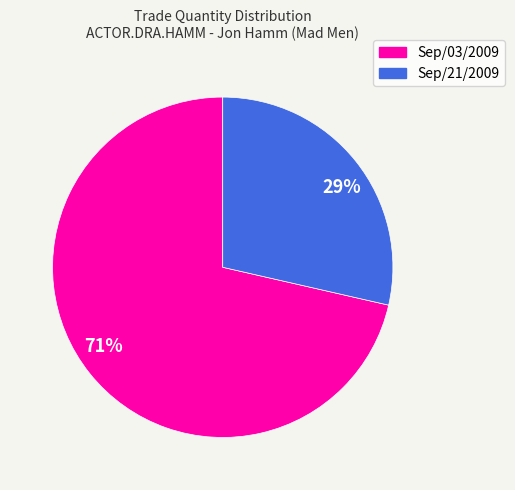

Rank the categories by value from lowest to highest.

29%, 71%